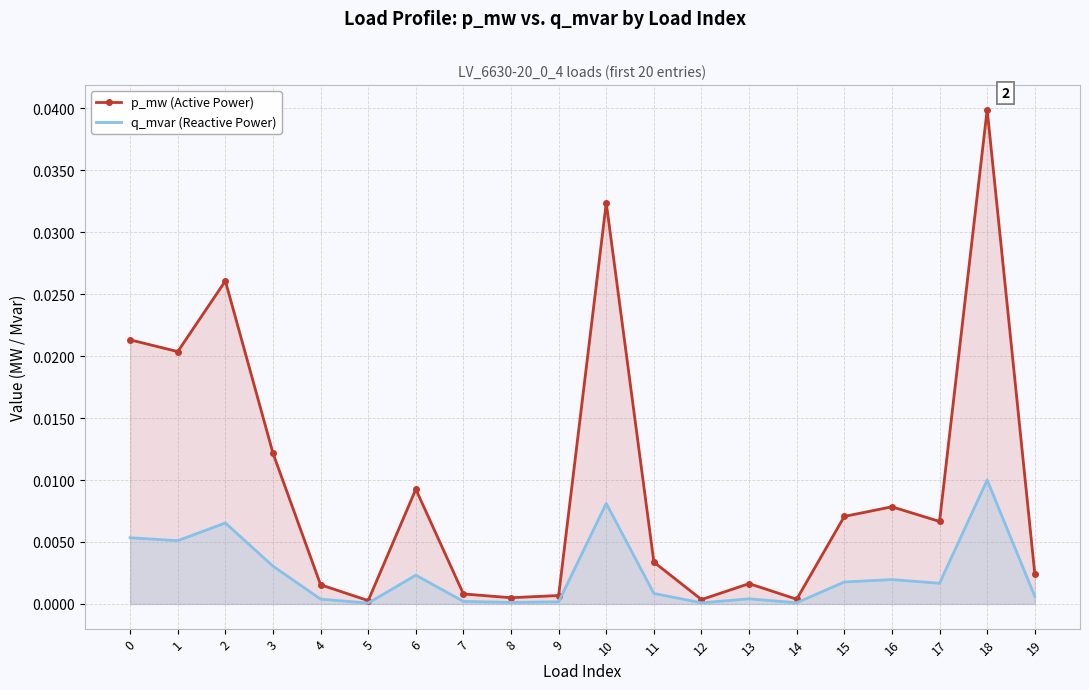

The q_mvar (Reactive Power) series shows 0.0 at 1. True or false?

True